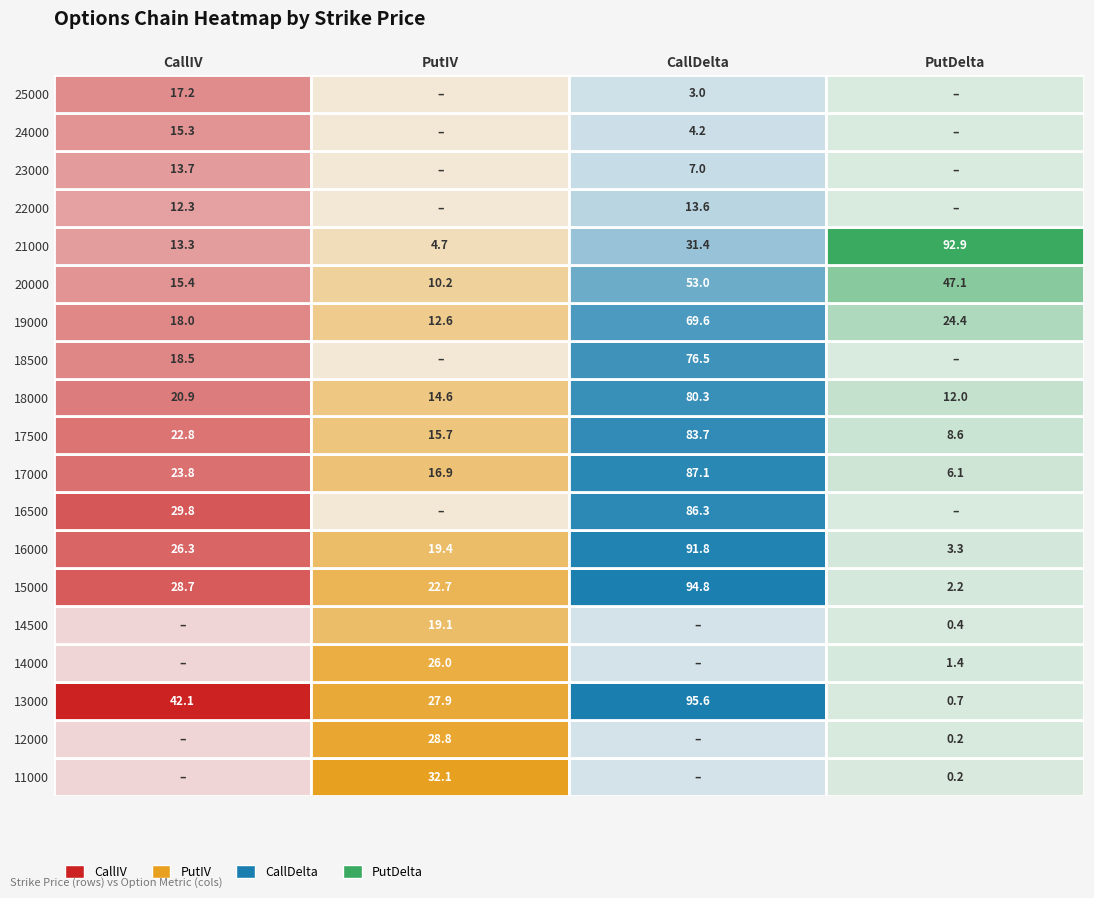

Between 16500 and 14000, which is larger?

16500